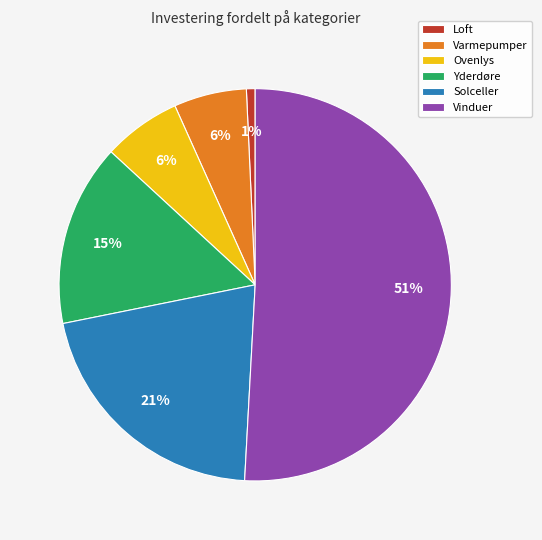

Is there a majority slice in this chart?

Yes